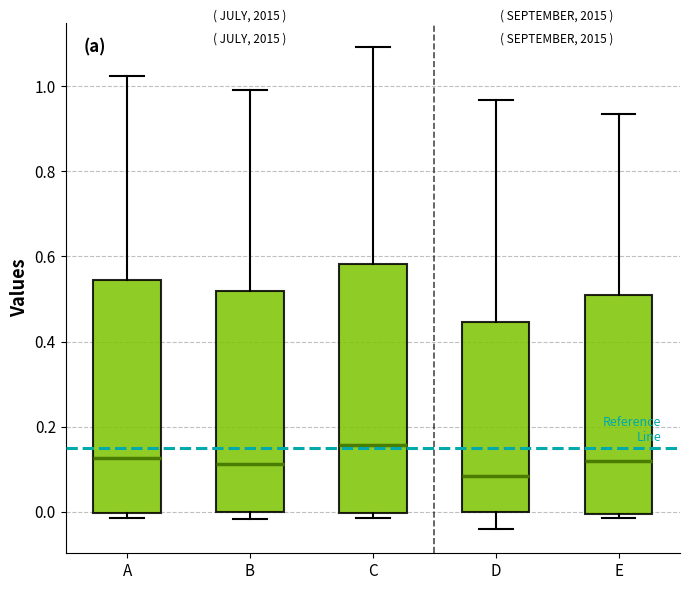

Comparing the boxes themselves (not the whiskers), which one is the tallest?

C